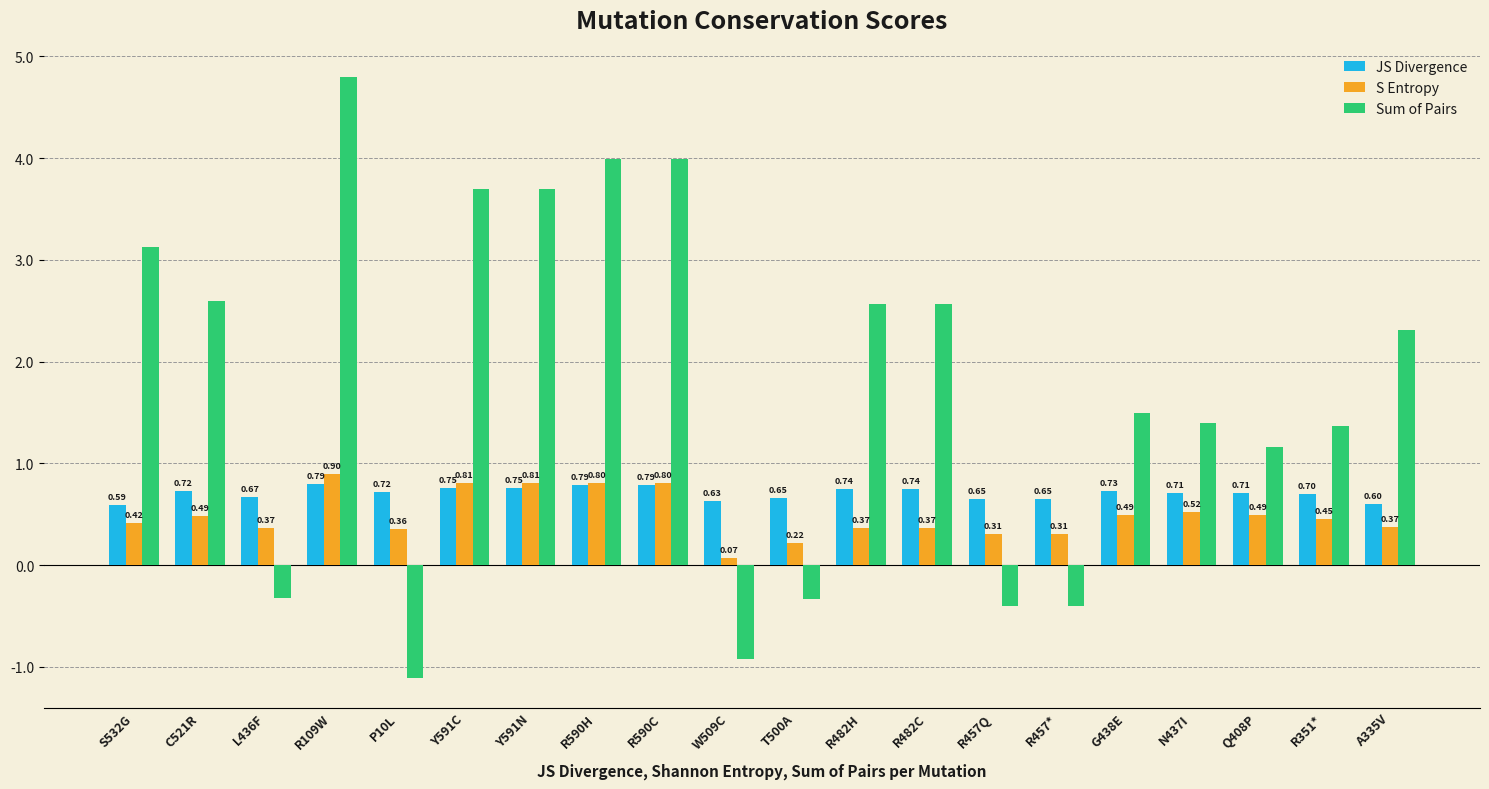

Where is Sum of Pairs nearest to the value 1?

Q408P